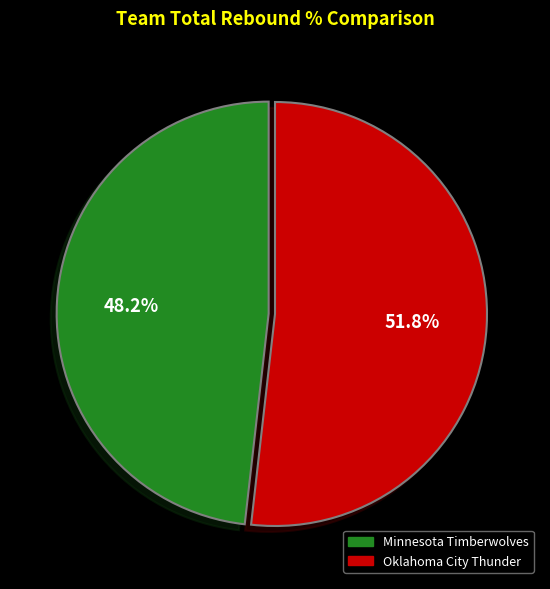

The Minnesota Timberwolves slice represents 39% of the pie. True or false?

False